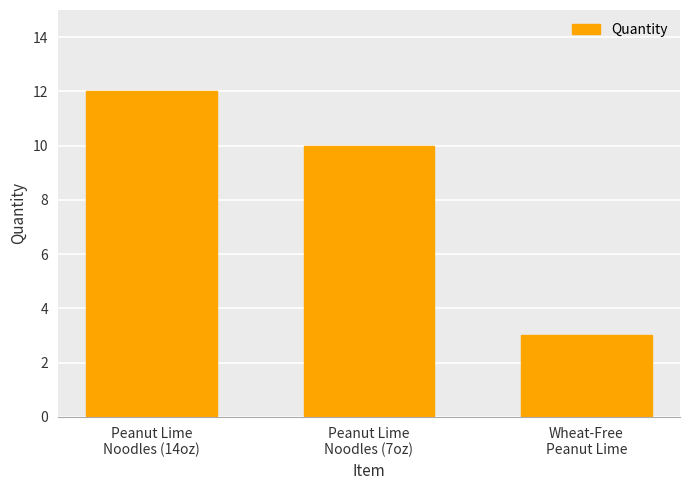

Approximately how many times larger is the value at Peanut Lime
Noodles (7oz) compared to Wheat-Free
Peanut Lime?

3.3